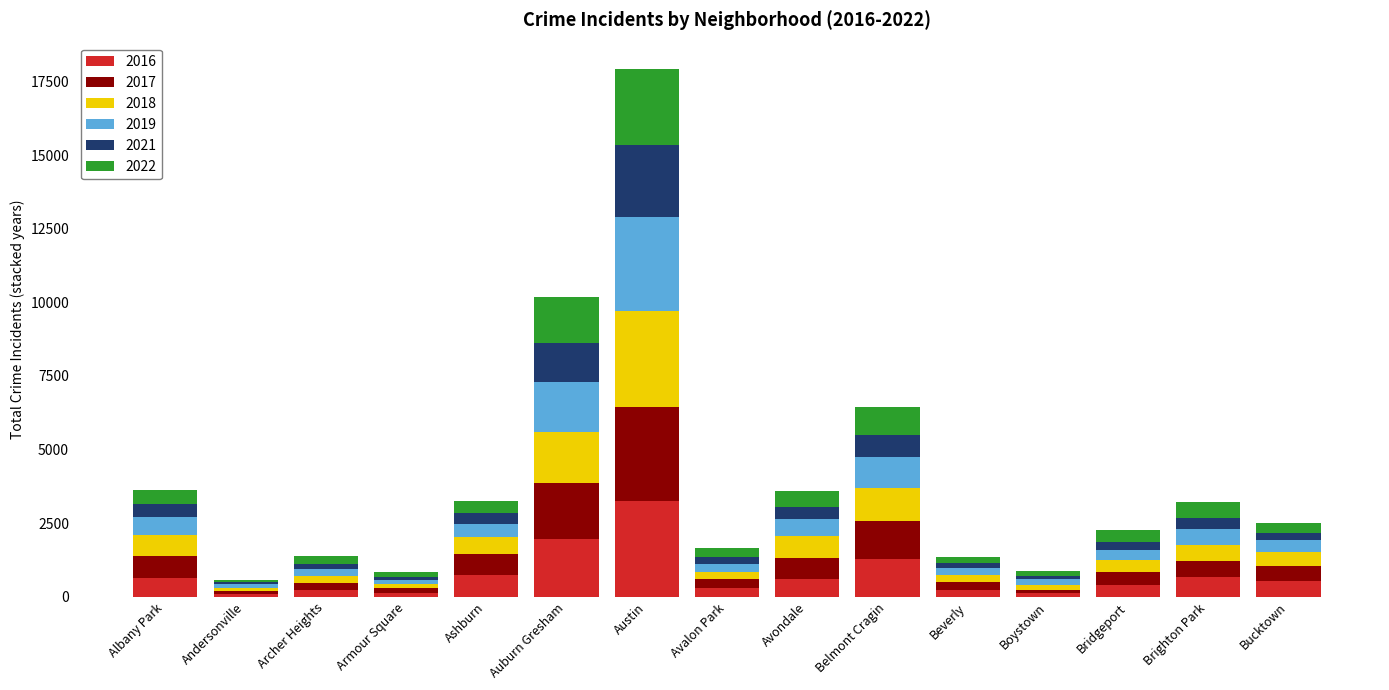

The 2016 series shows 3259 at Austin. True or false?

True